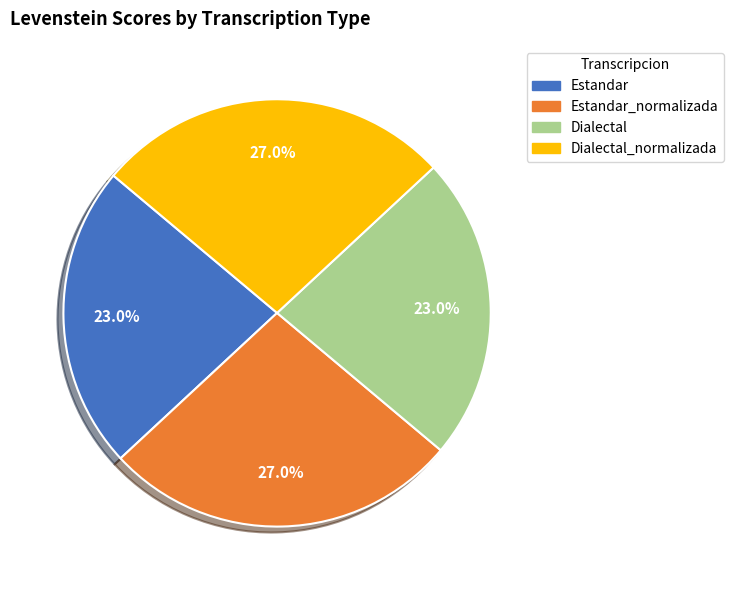

Is there any slice that represents more than half of the pie?

No